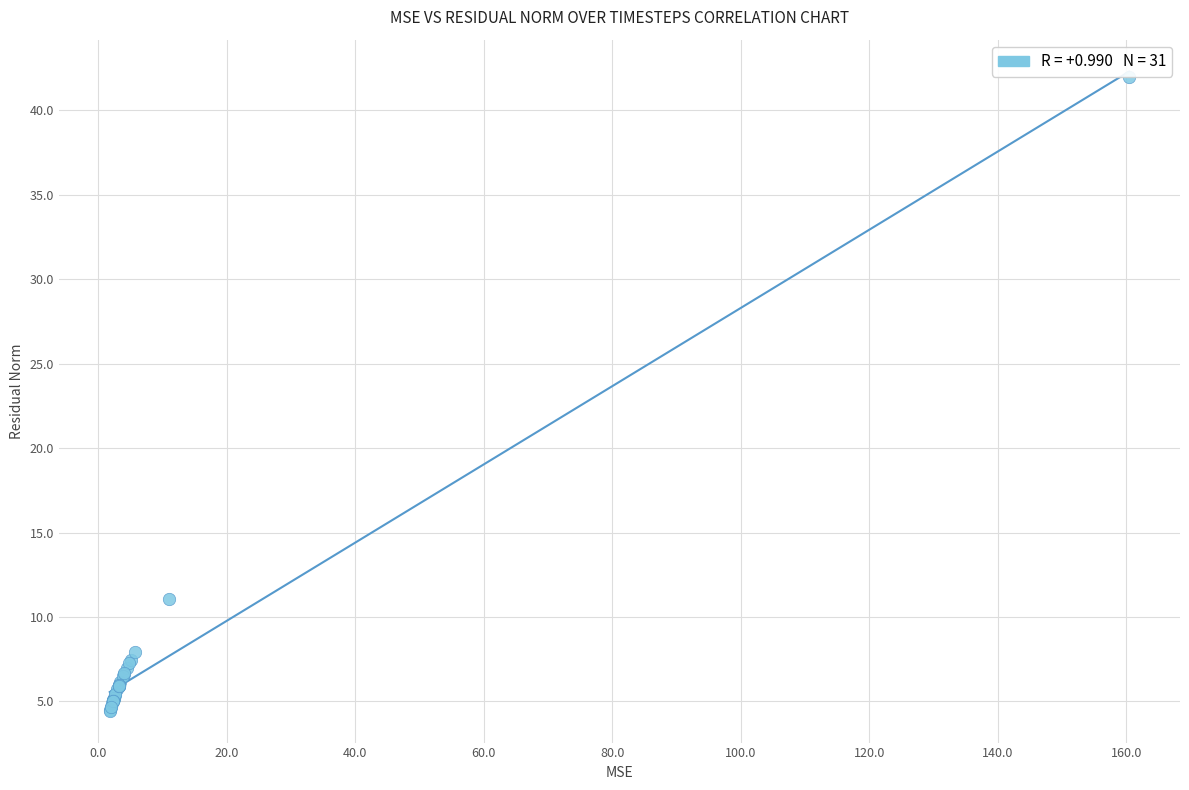

What Y value in the scatter plot is closest to 23?

11.0